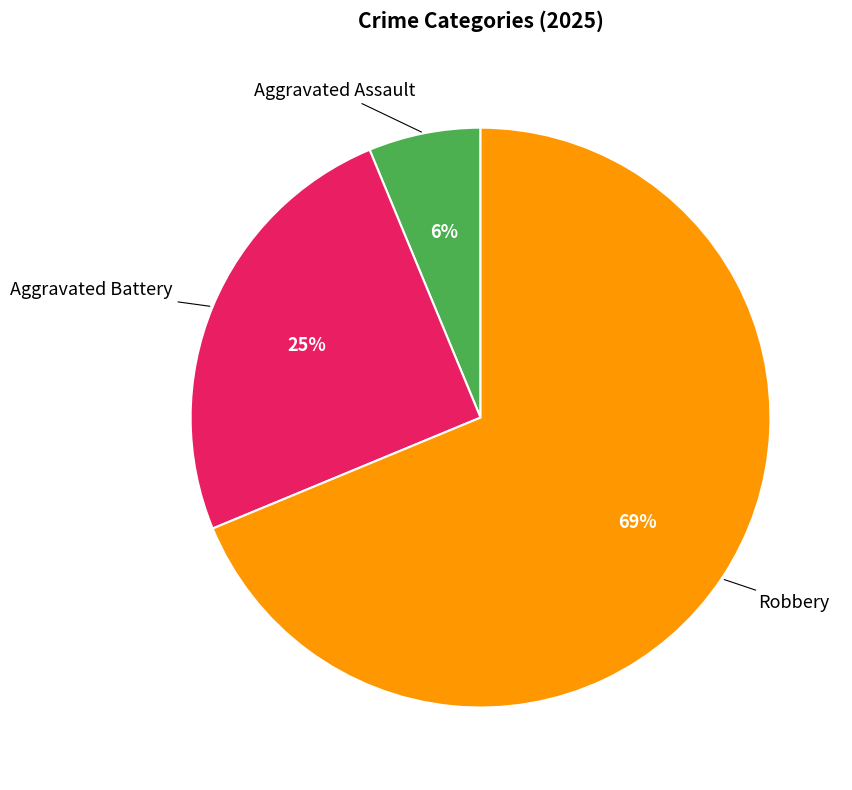

To the nearest percent, what is the average slice percentage?

33%